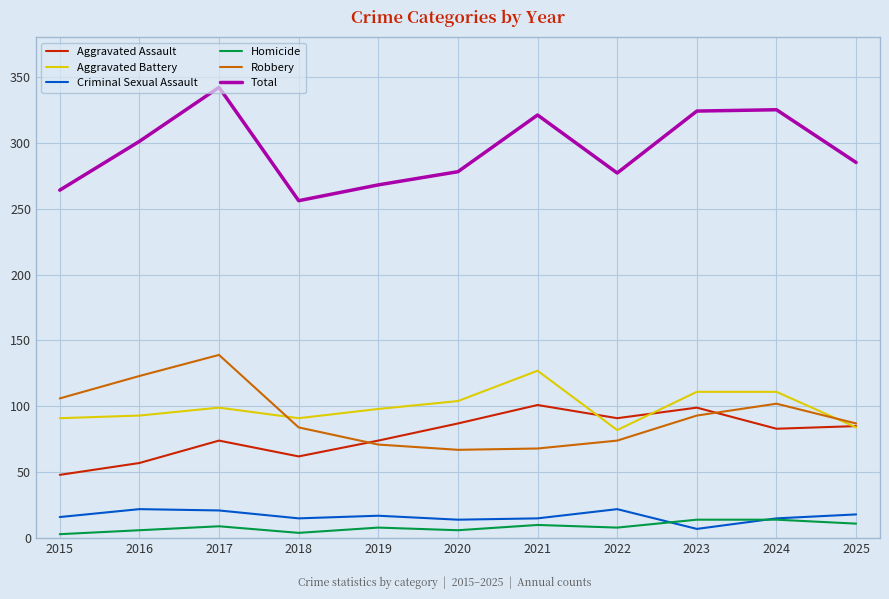

Is the value of Criminal Sexual Assault at 2022 greater than the value of Total at 2019?

No